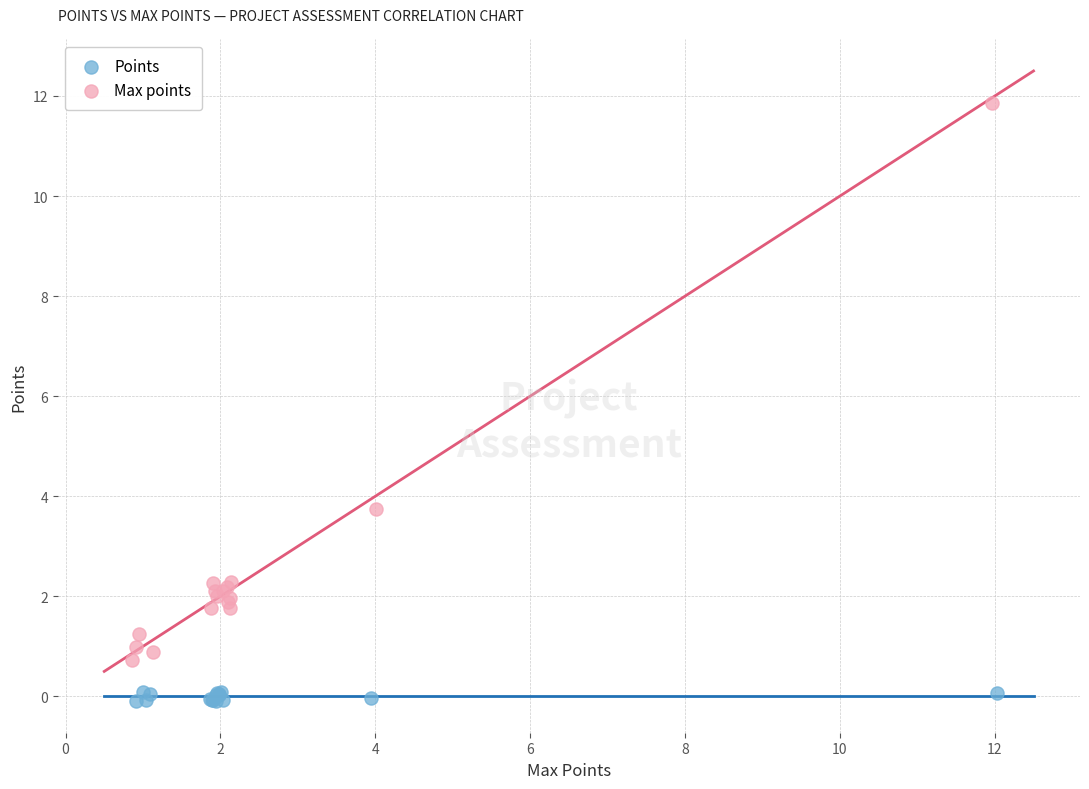

Which series has the widest spread of Y values?

Max points